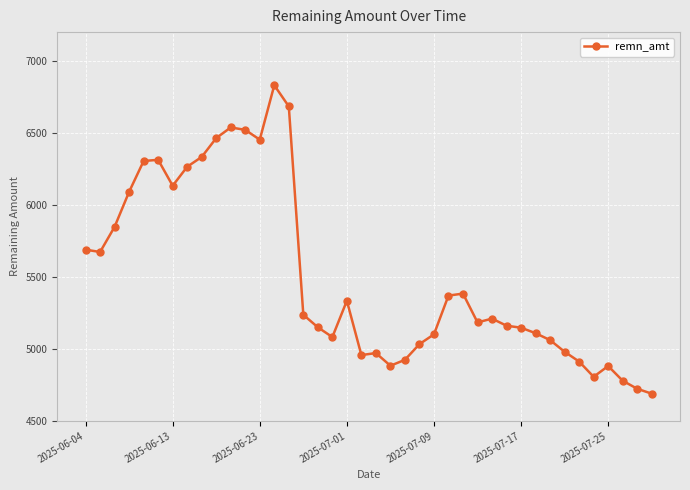

What is the minimum value shown in the chart?

4689